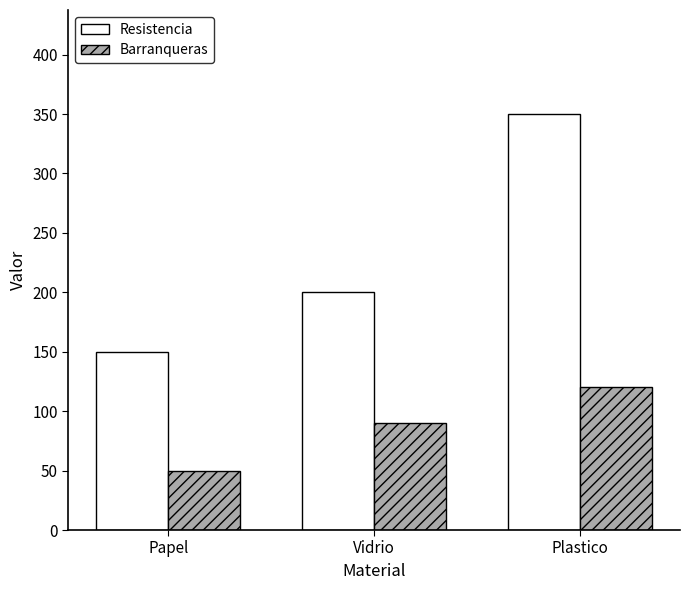

What are all the series names shown in the legend?

Resistencia, Barranqueras